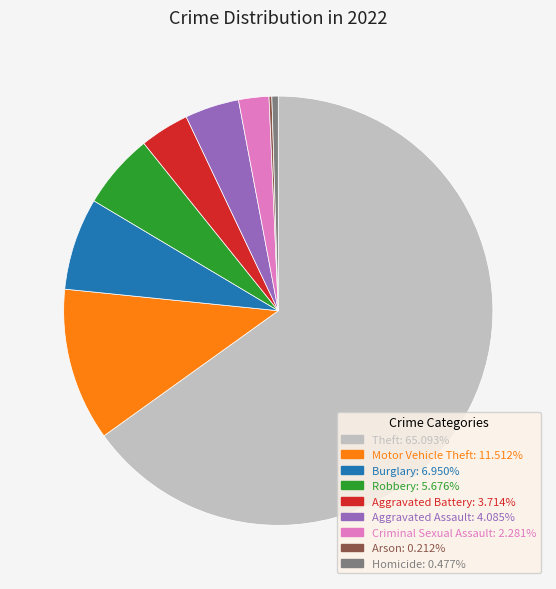

What is the ratio of the value at Aggravated Battery to the value at Criminal Sexual Assault?

1.6